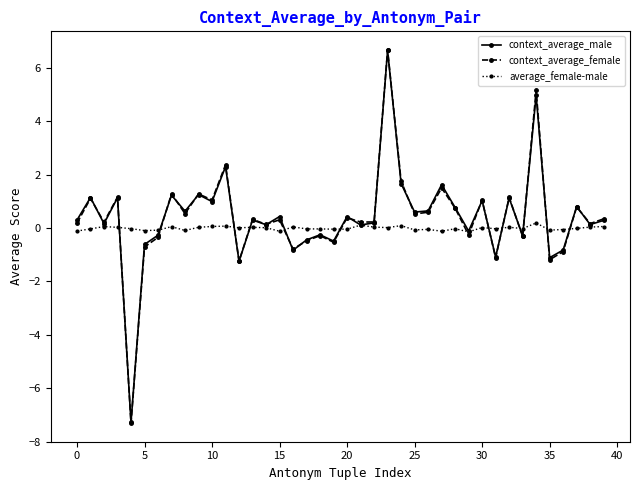

Which series has the largest range (max minus min)?

context_average_female